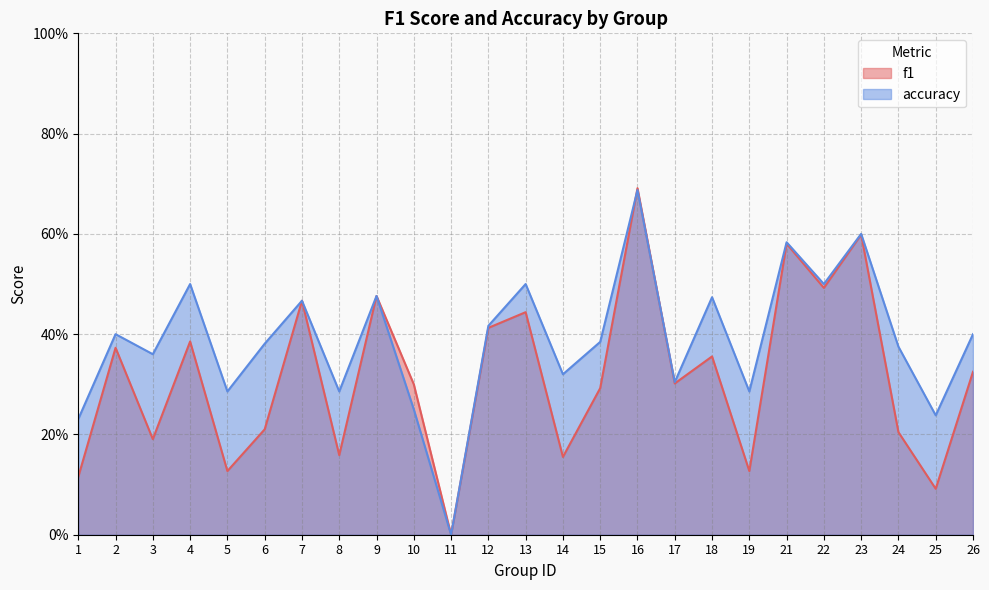

How many times do f1 and accuracy cross each other?

2